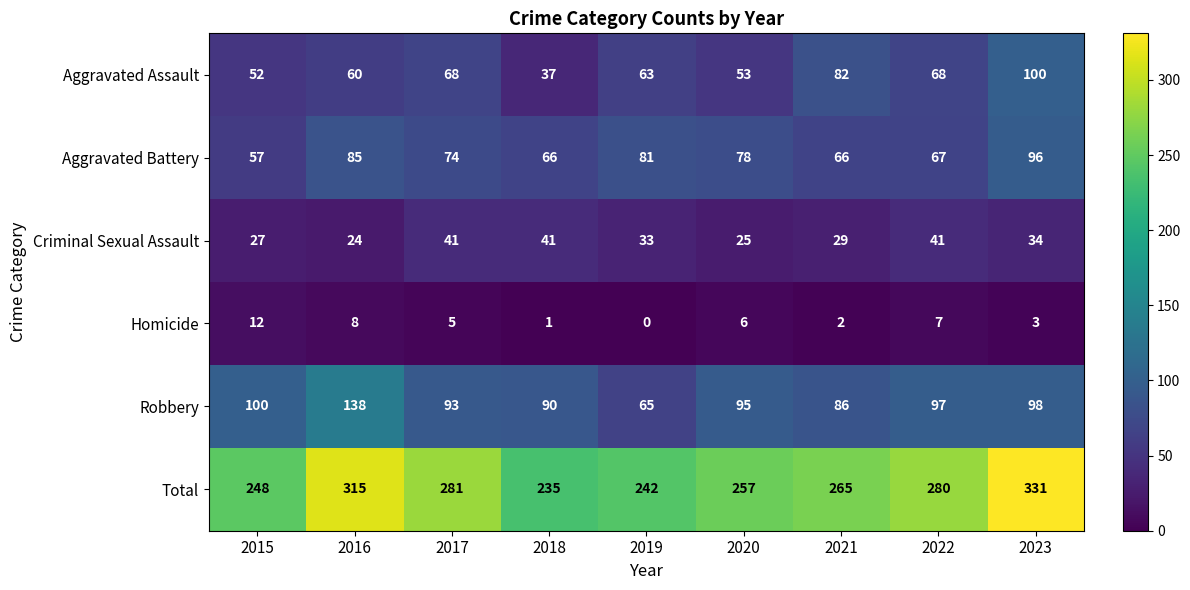

True or false: Criminal Sexual Assault has a value of 16 at 2016.

False